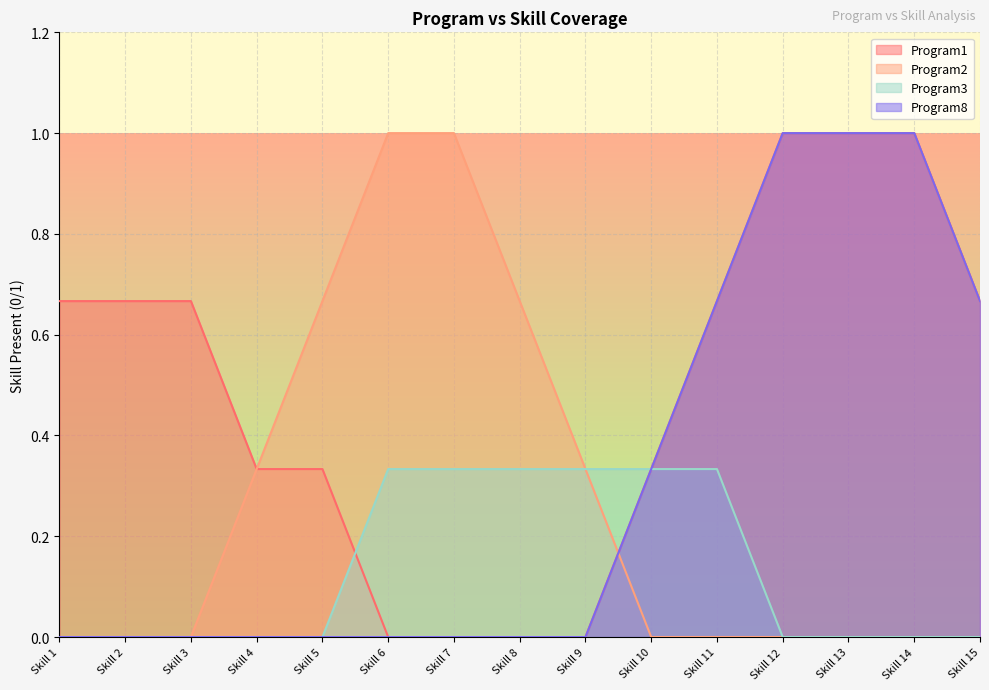

What is the spread (max minus min) of values at Skill 14?

1.0